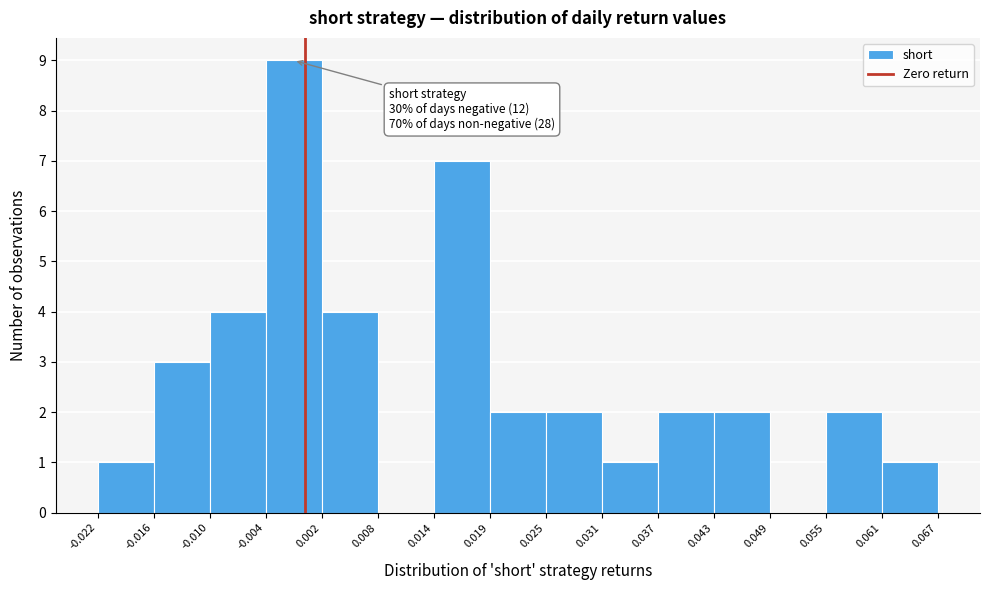

Over which range of the x-axis is the bar tallest?

-0.004 to 0.002